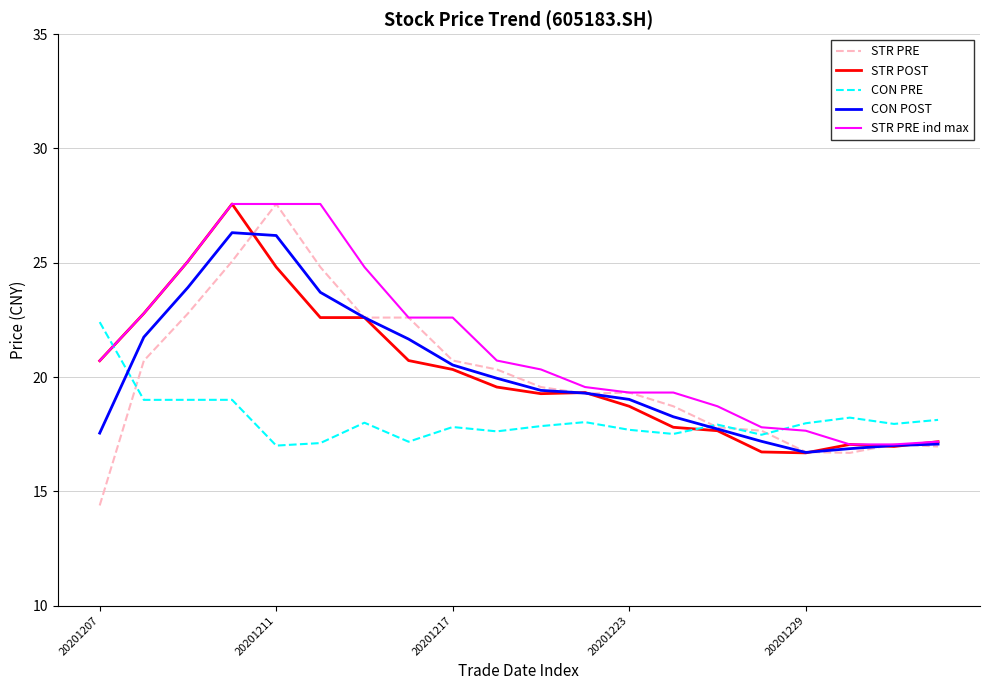

What is the average value of the CON POST series?

20.1